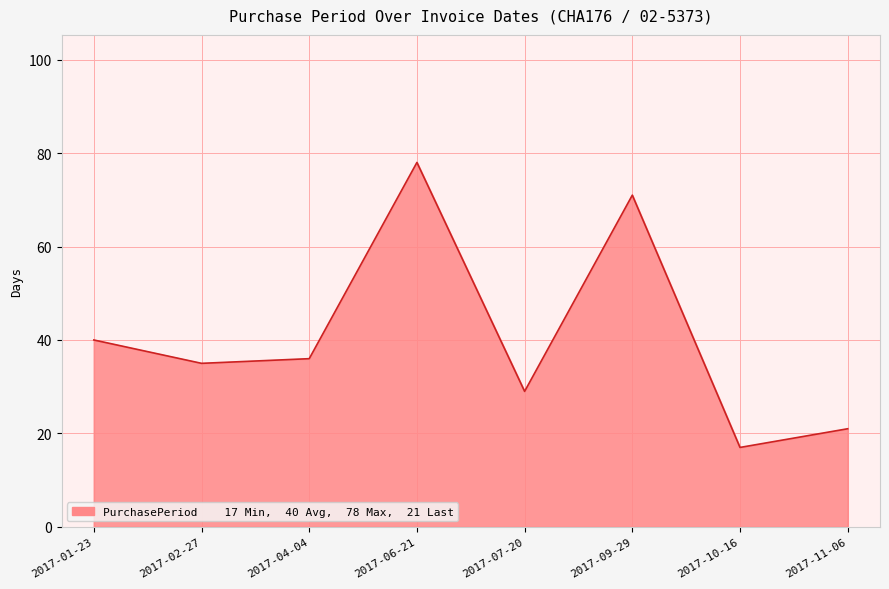

How many interior local valleys (lower than both neighbors) does the data have?

3